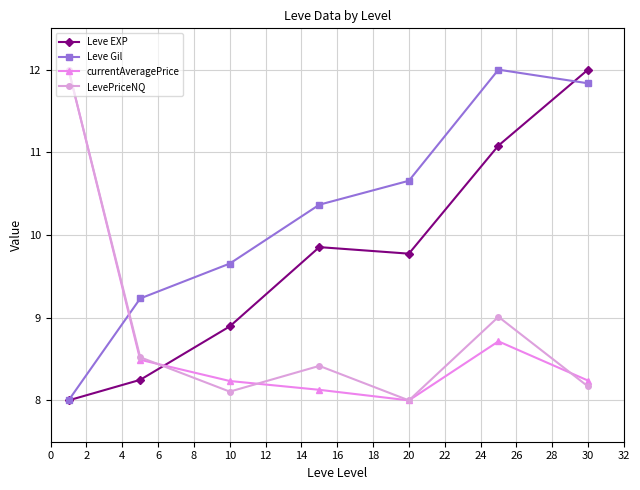

What is the maximum value shown in the chart?

12.0